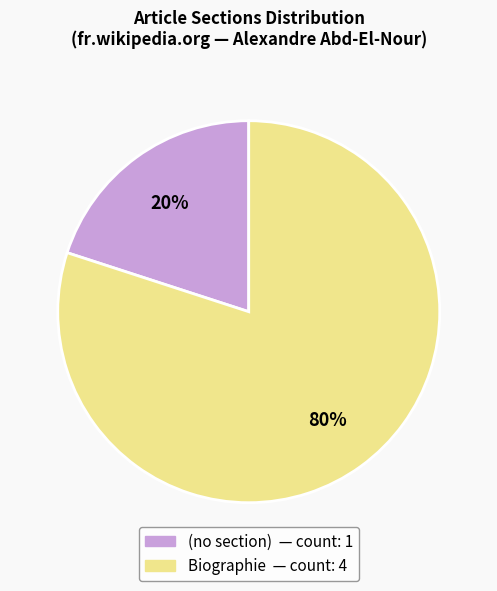

To the nearest percent, what is the difference between the largest and smallest slice percentages?

60%